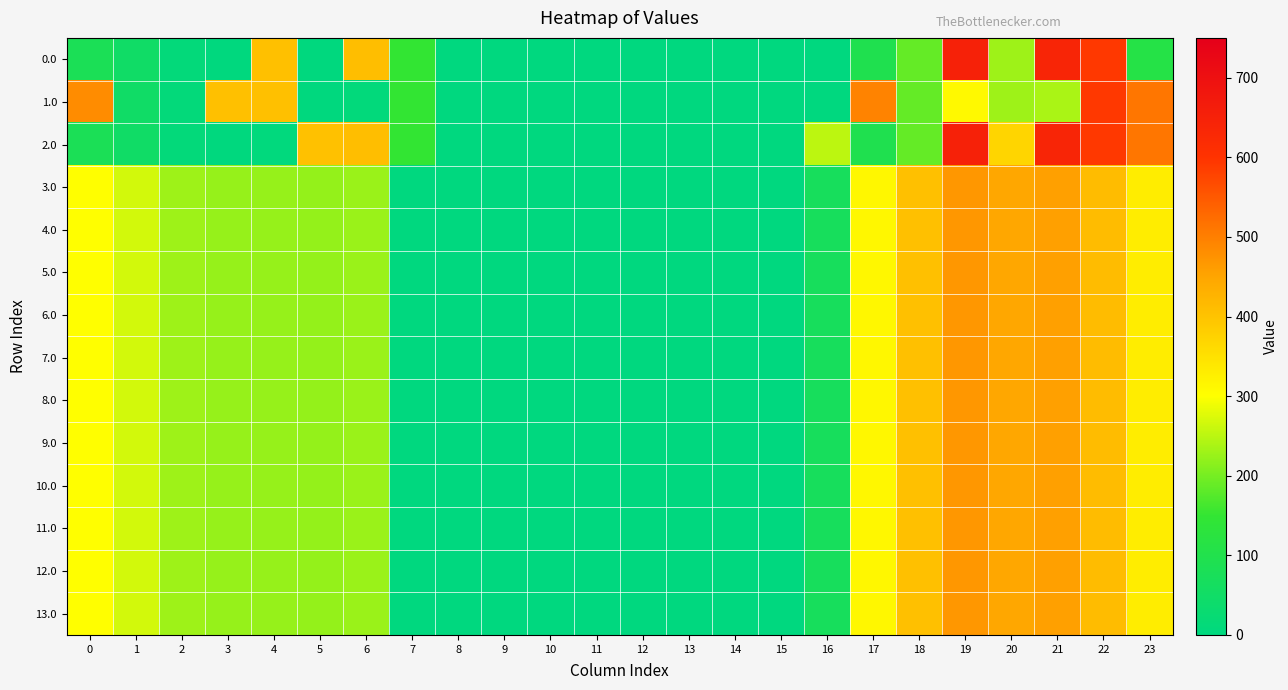

Which series has the largest total across all categories?

3.0